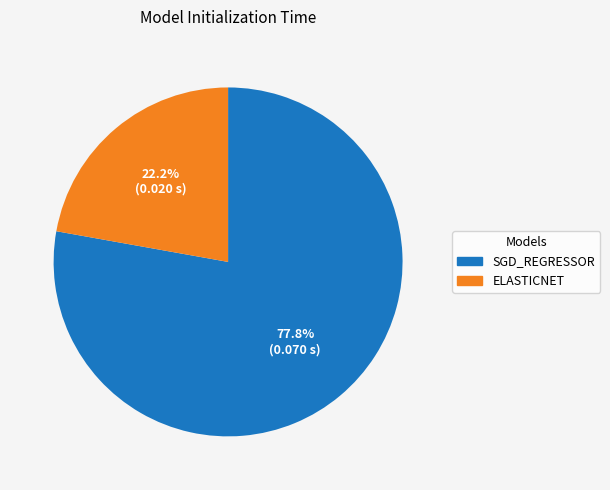

What is the total percentage of SGD_REGRESSOR and ELASTICNET?

100.0%